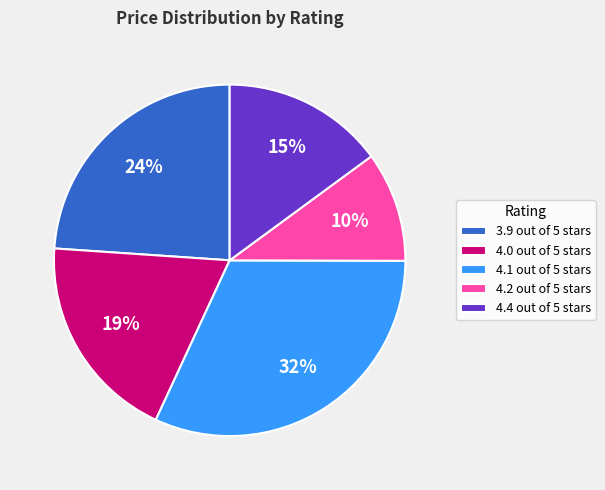

Is there a majority slice in this chart?

No